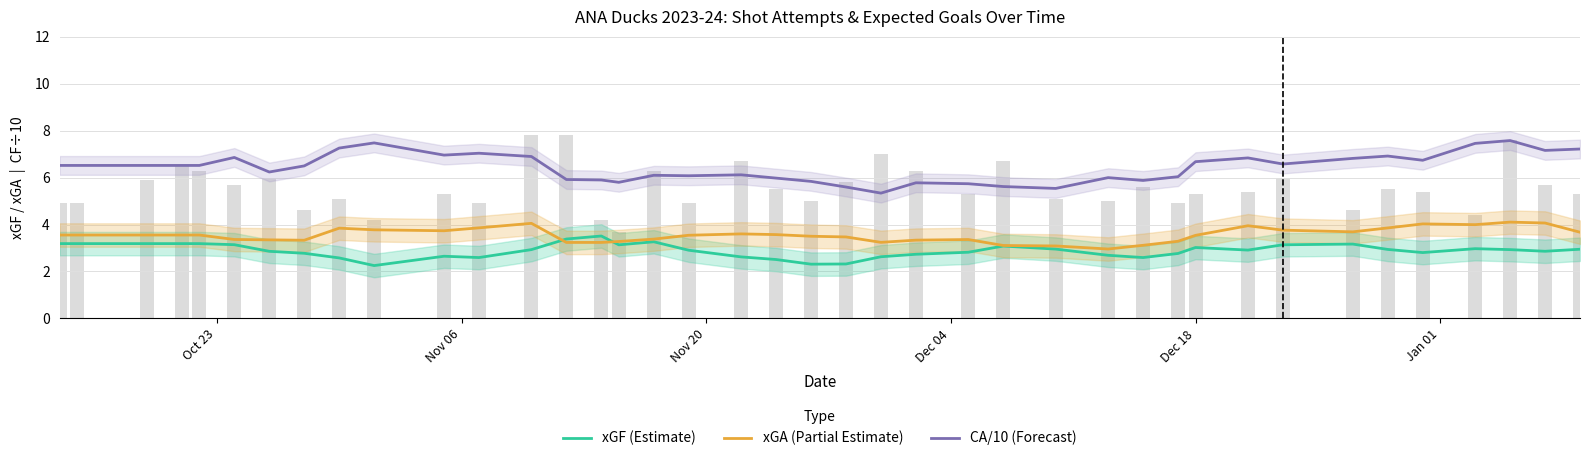

What is the maximum value shown in the chart?

7.6